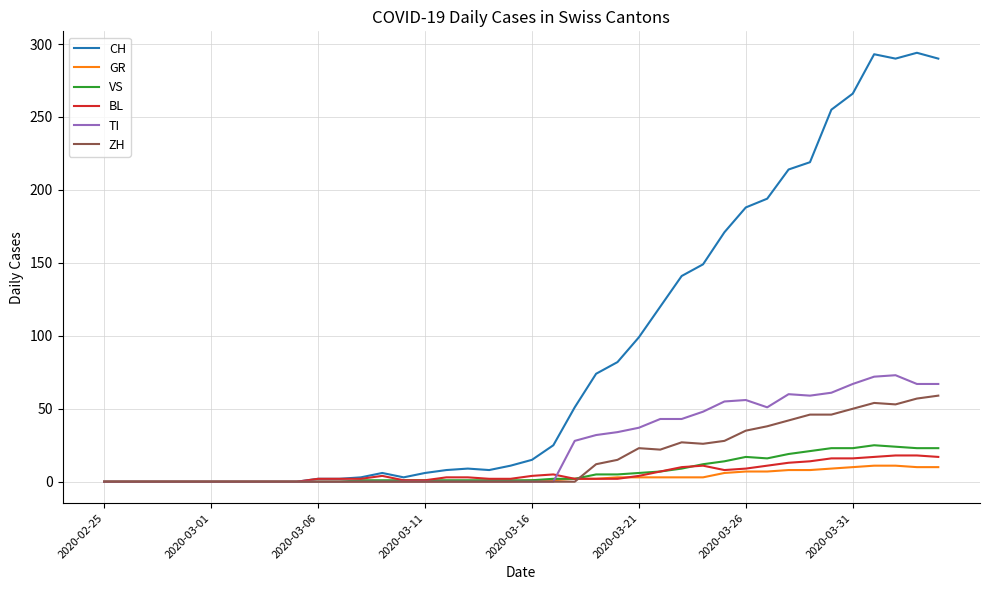

What is the maximum value for GR?

11